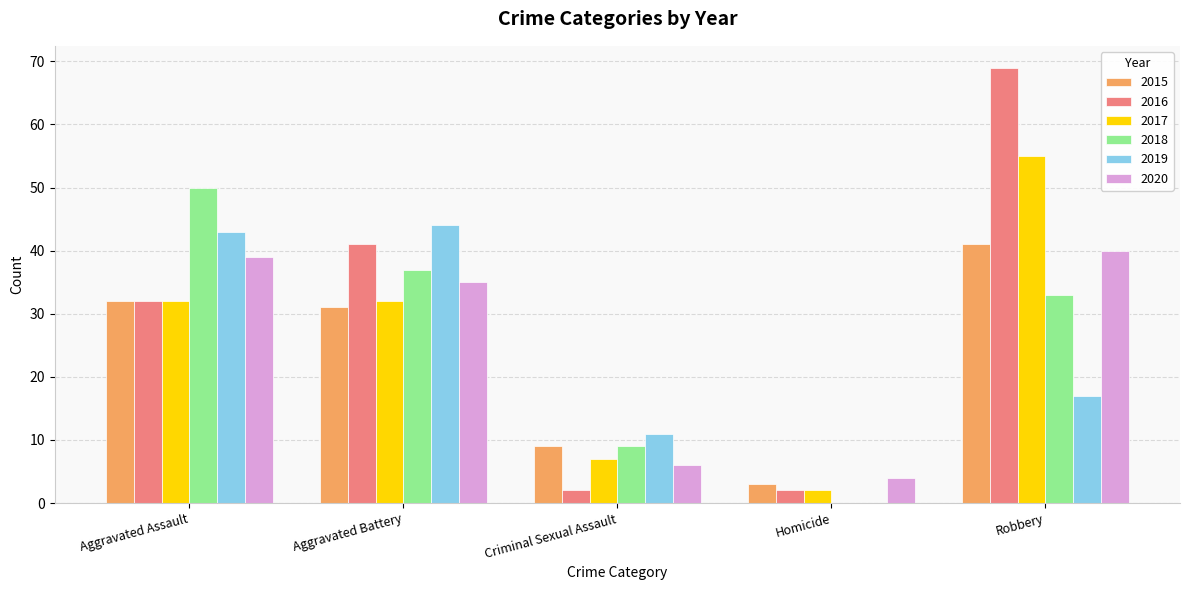

Are the bars horizontal?

No